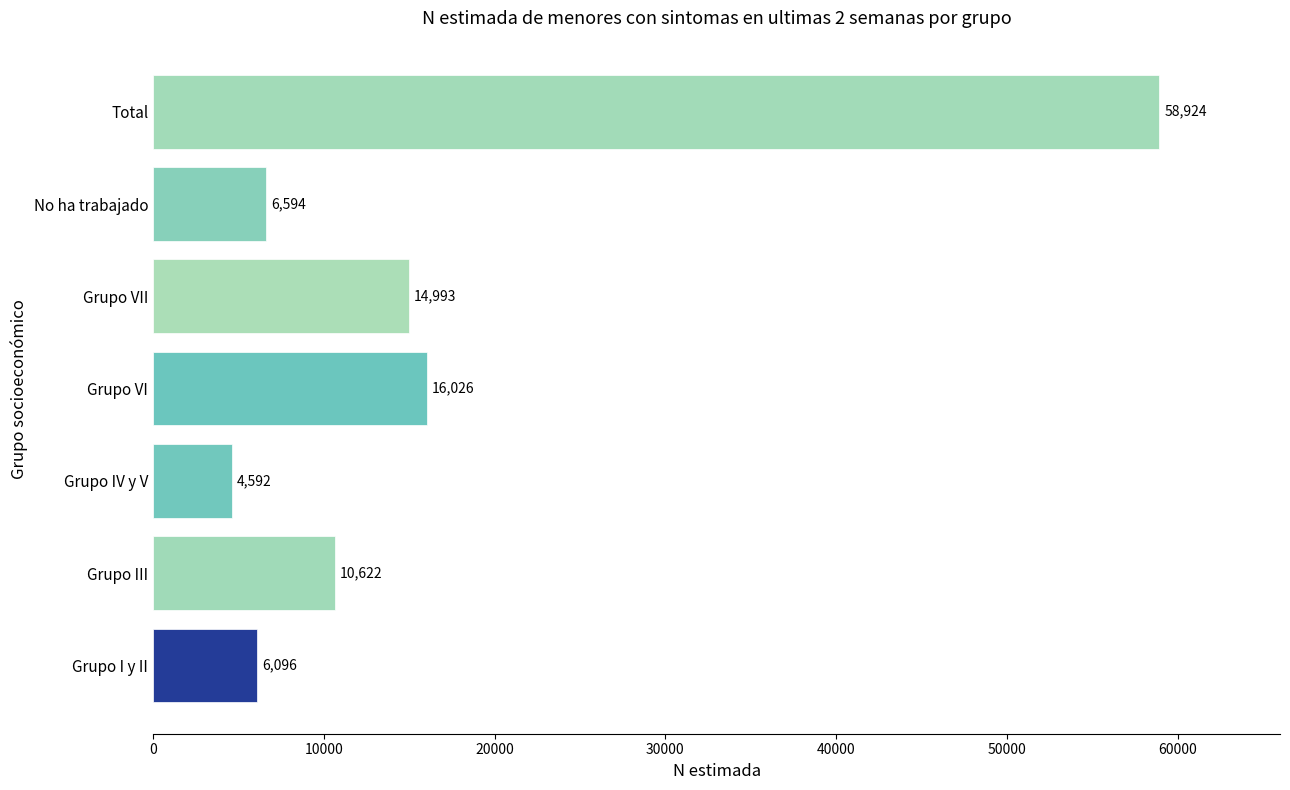

Between No ha trabajado and Grupo VII, which is larger?

Grupo VII